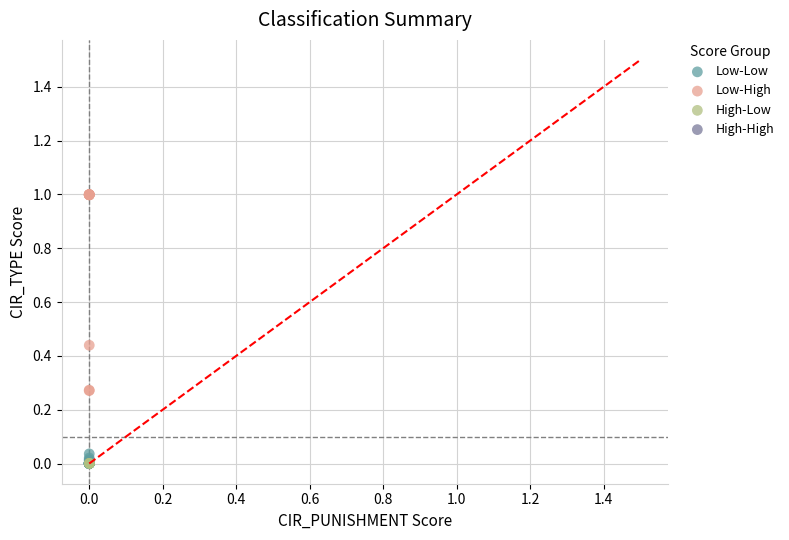

Which series reaches the maximum Y coordinate?

Low-High